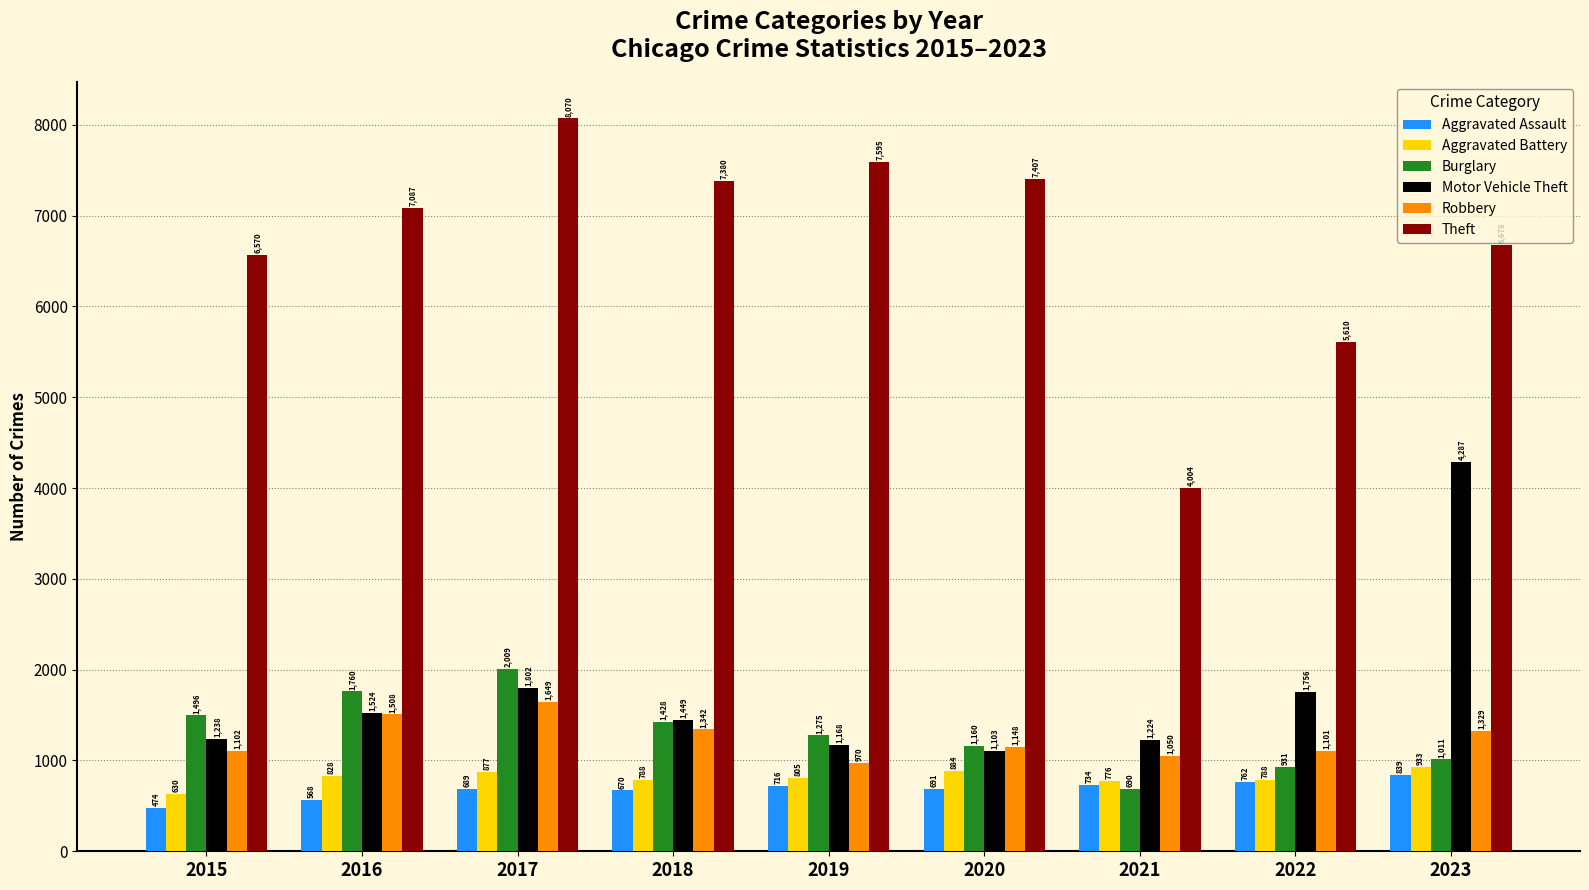

What is the maximum value for Aggravated Battery?

933